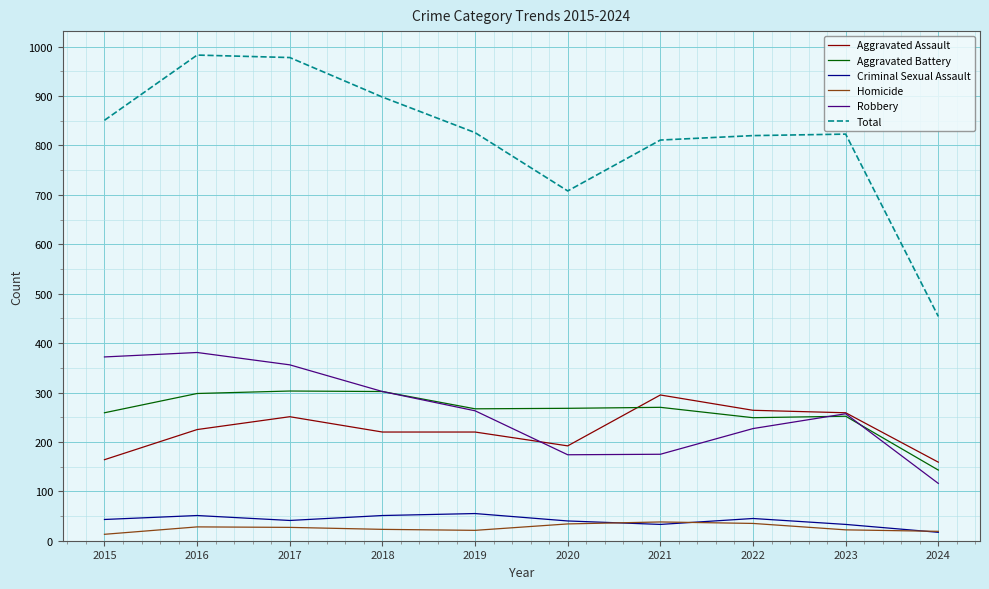

At which label does Aggravated Battery reach its minimum?

2024